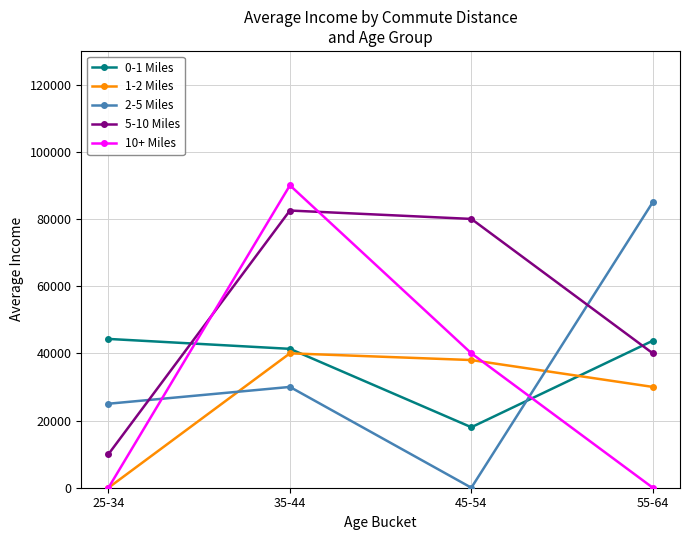

What is the spread (max minus min) of values at 45-54?

80000.0